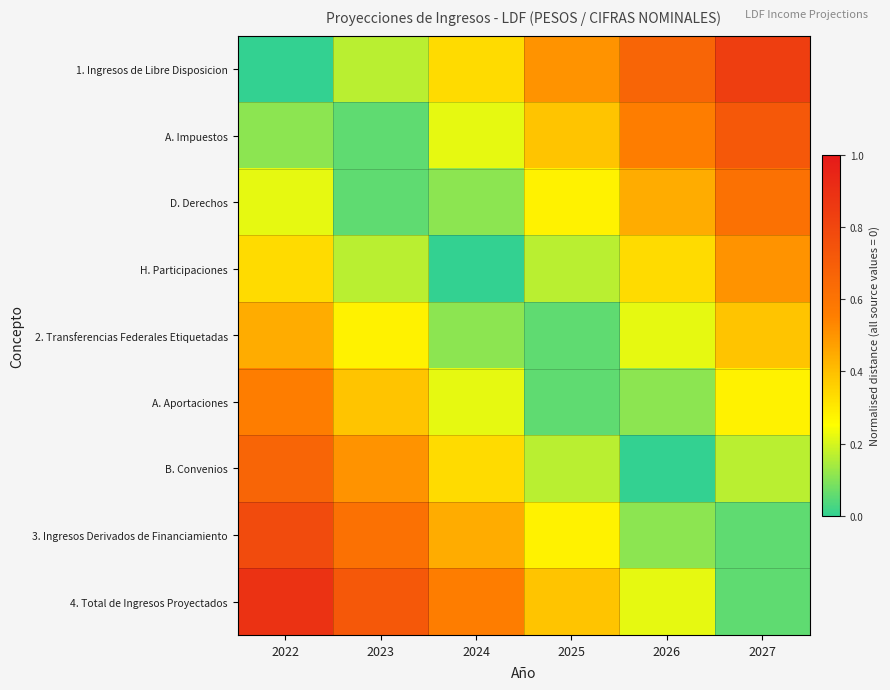

What is the total value across all series at 2026?

2.7